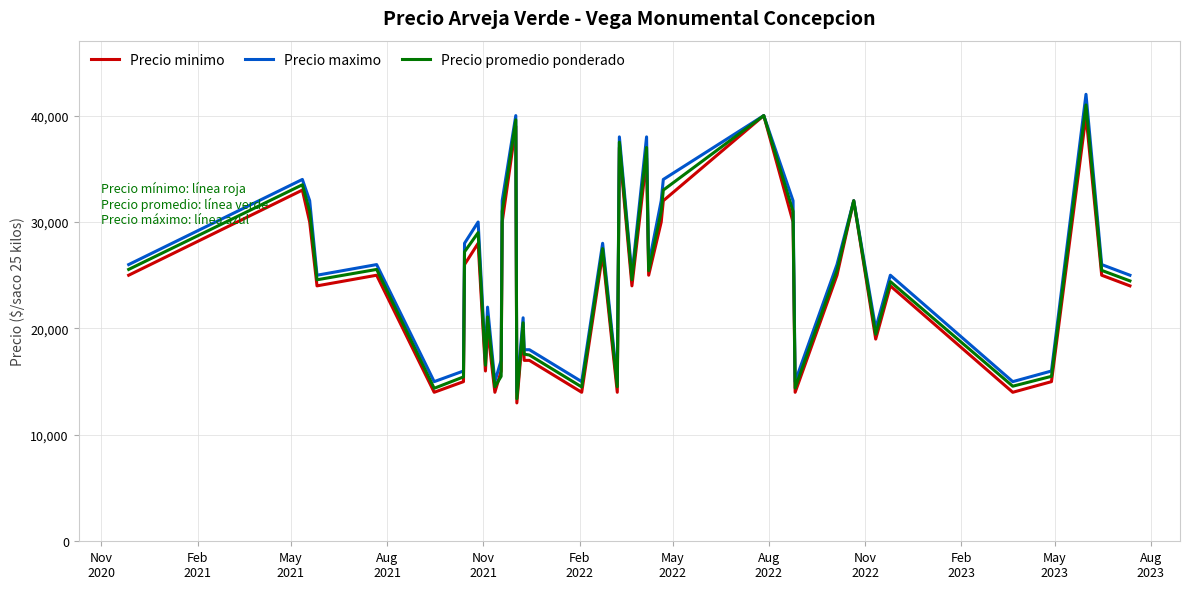

What is the greatest value displayed?

42000